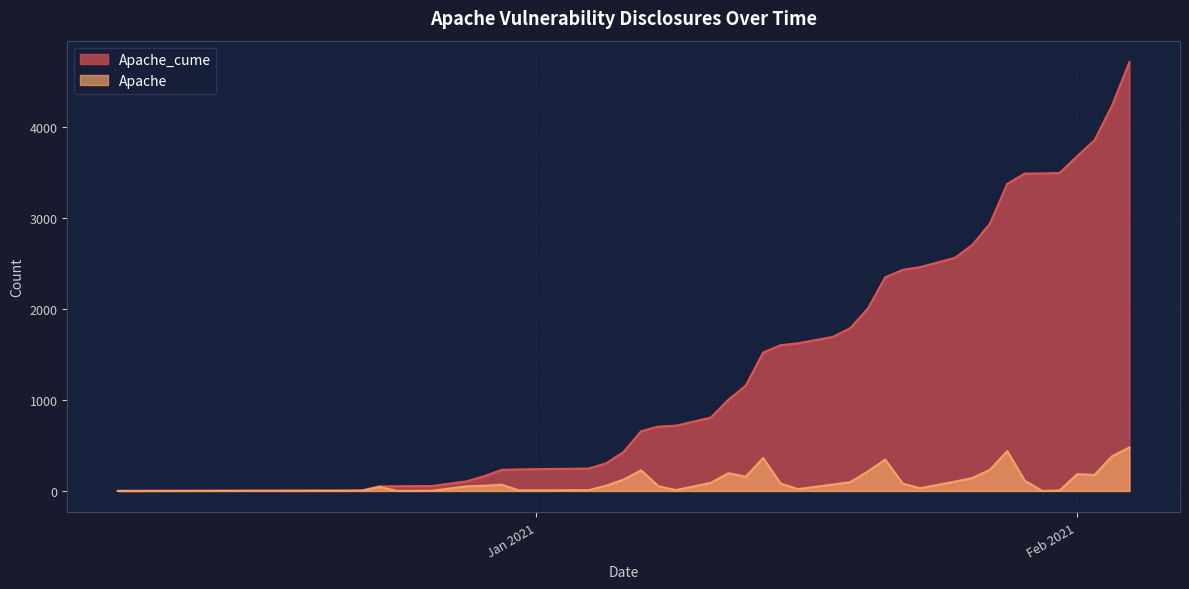

Which series has the largest total across all categories?

Apache_cume